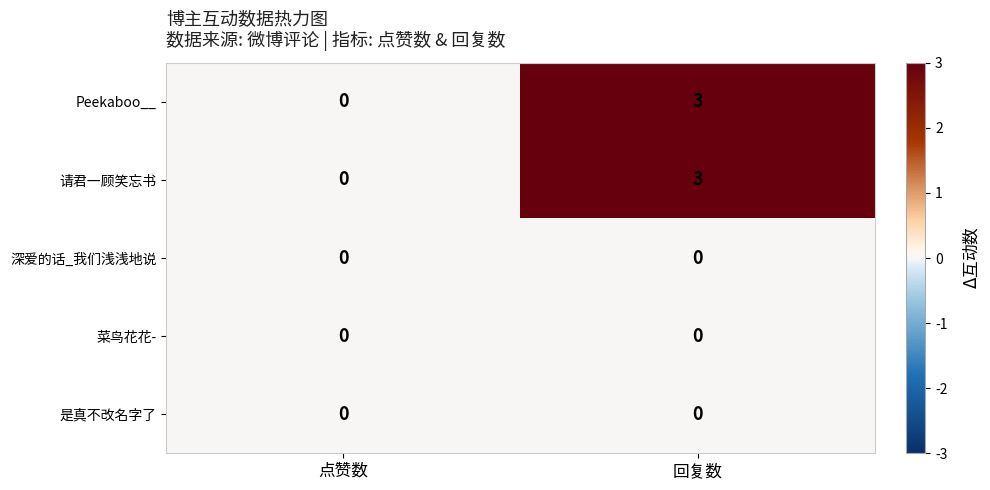

The value of Peekaboo__ at 回复数 is 2. True or false?

False